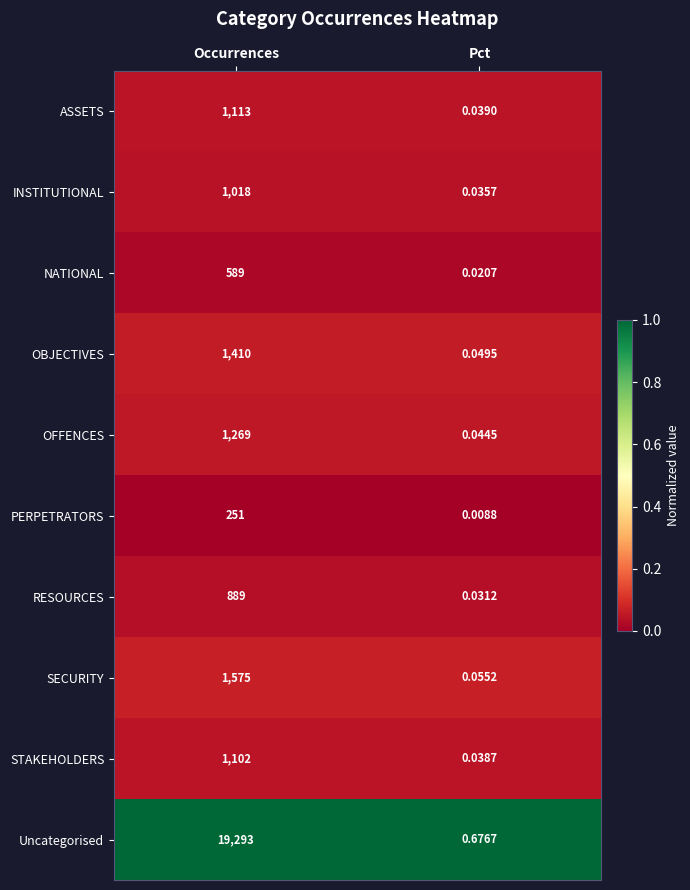

Which category has the lowest value across all series?

Pct